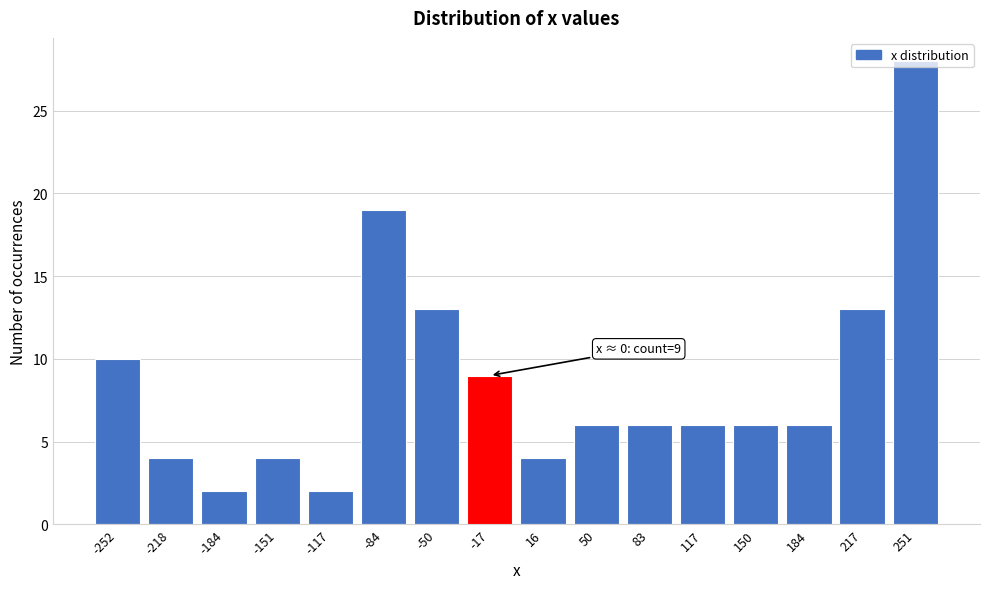

What is the sum of all values?

138